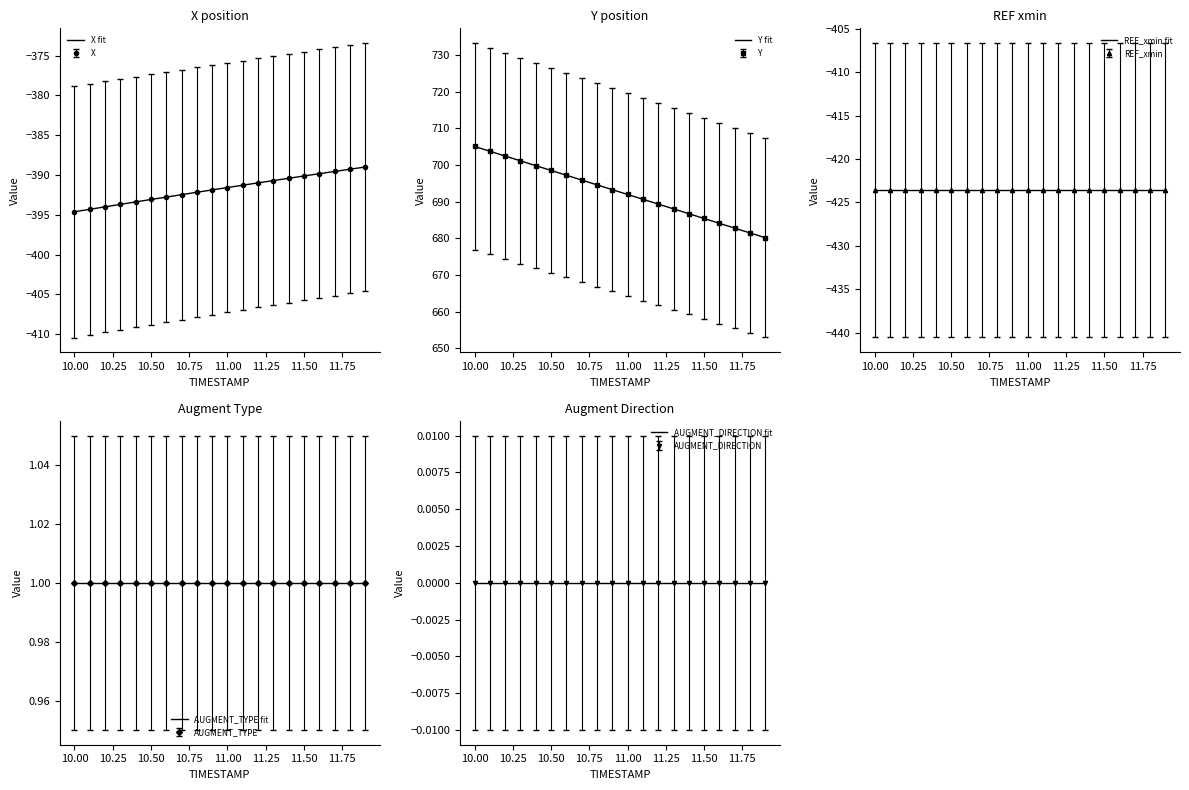

The X series shows -391.6 at 11.00. True or false?

True